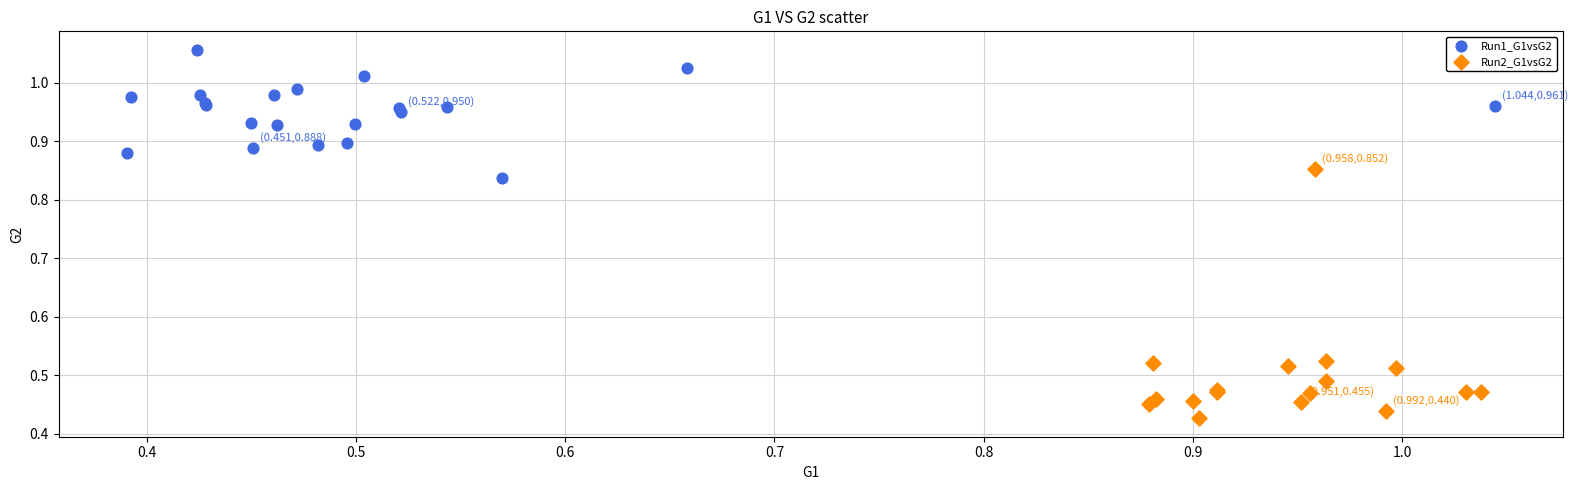

Which series has the widest spread of Y values?

Run2_G1vsG2